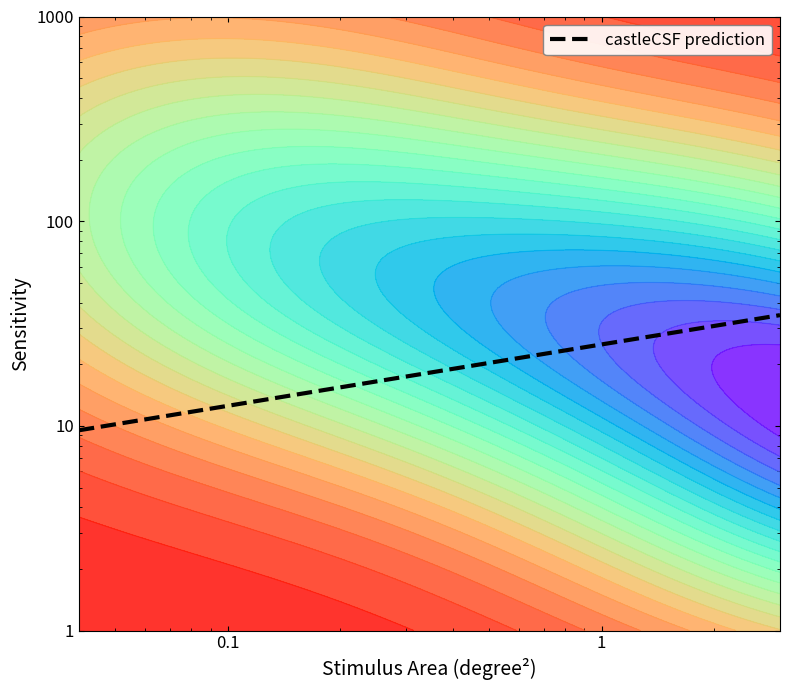

How many lines are shown in the chart?

1